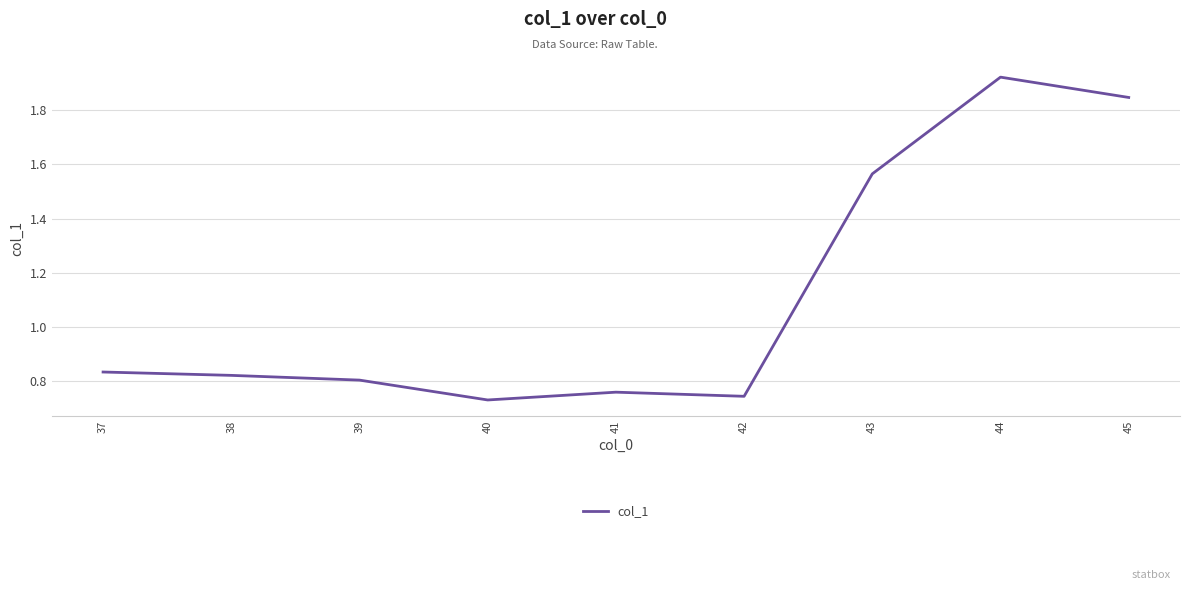

What is the difference between the second highest and second lowest values?

1.1